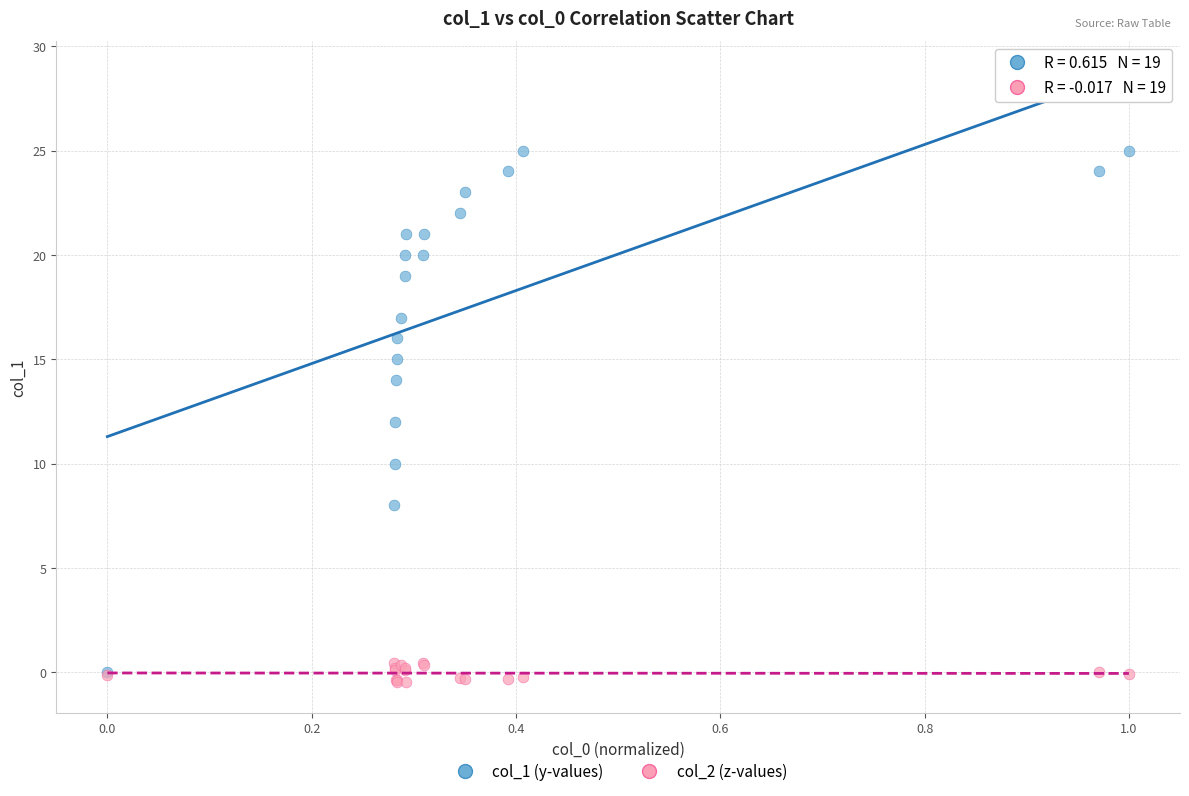

Which series reaches the minimum Y coordinate?

col_2 (z-values)